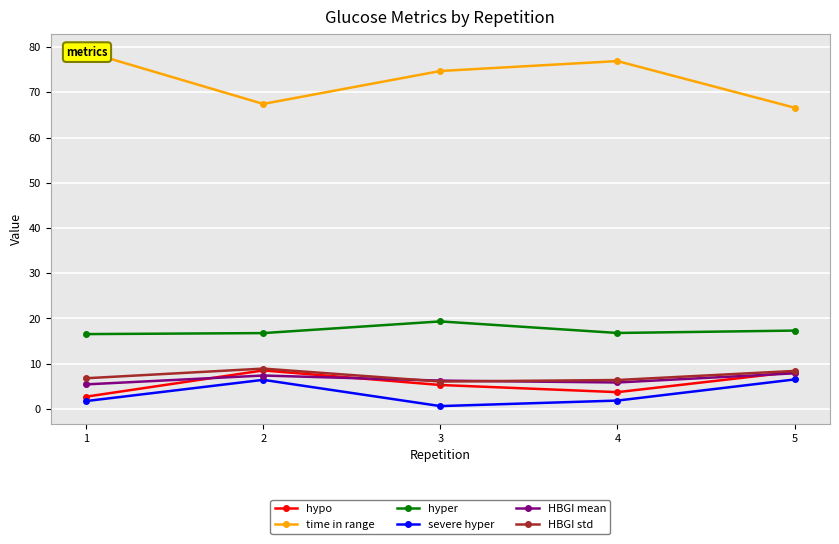

True or false: HBGI mean and severe hyper cross at least once.

False